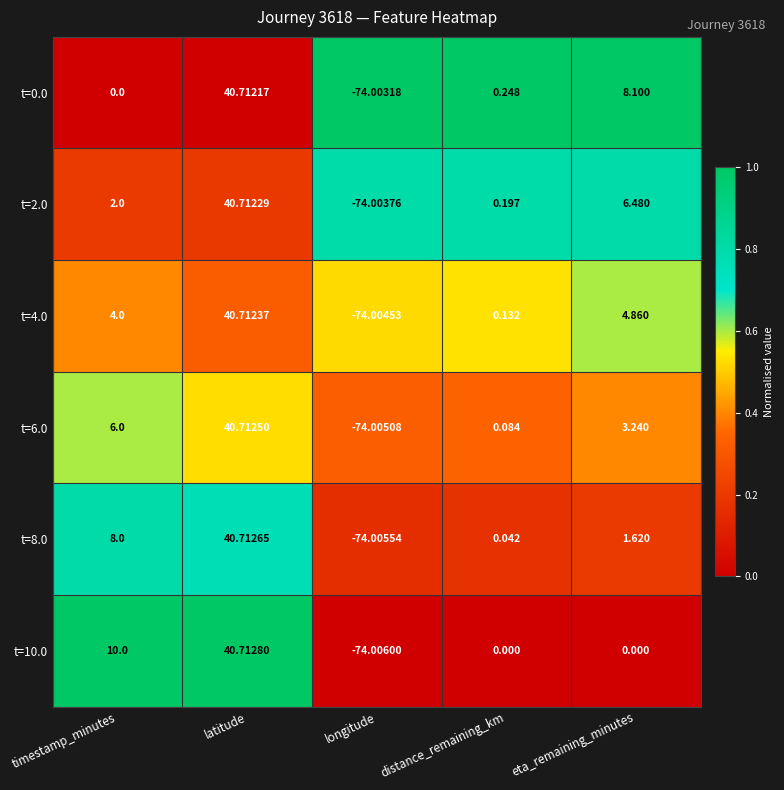

Which series has the widest spread of values?

t=10.0